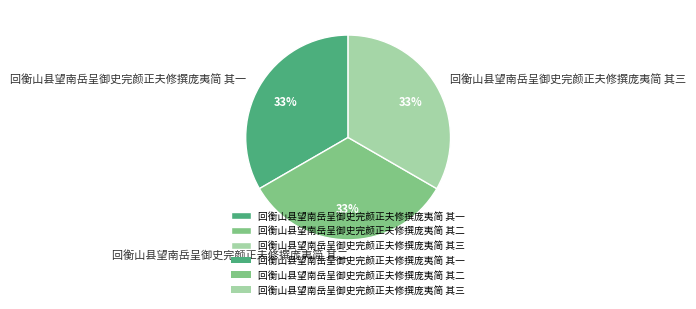

Do 回衡山县望南岳呈御史完颜正夫修撰庞夷简 其一 and 回衡山县望南岳呈御史完颜正夫修撰庞夷简 其二 together represent more than half of the pie?

Yes